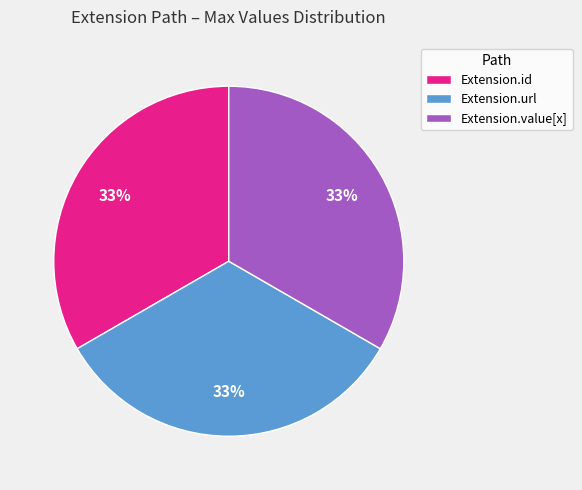

Does any single category account for the majority?

No